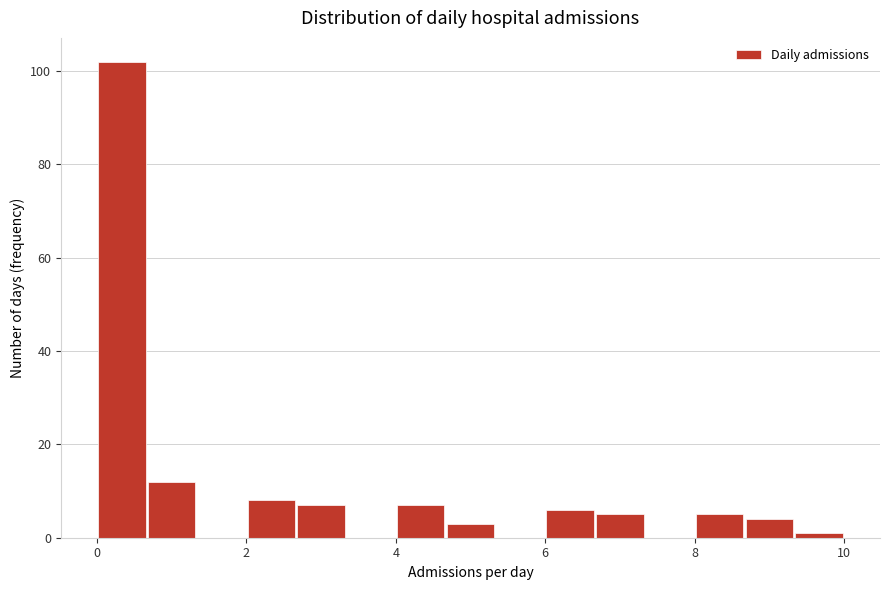

Read against the x-axis, roughly where is the centre of the tallest bar?

0.4